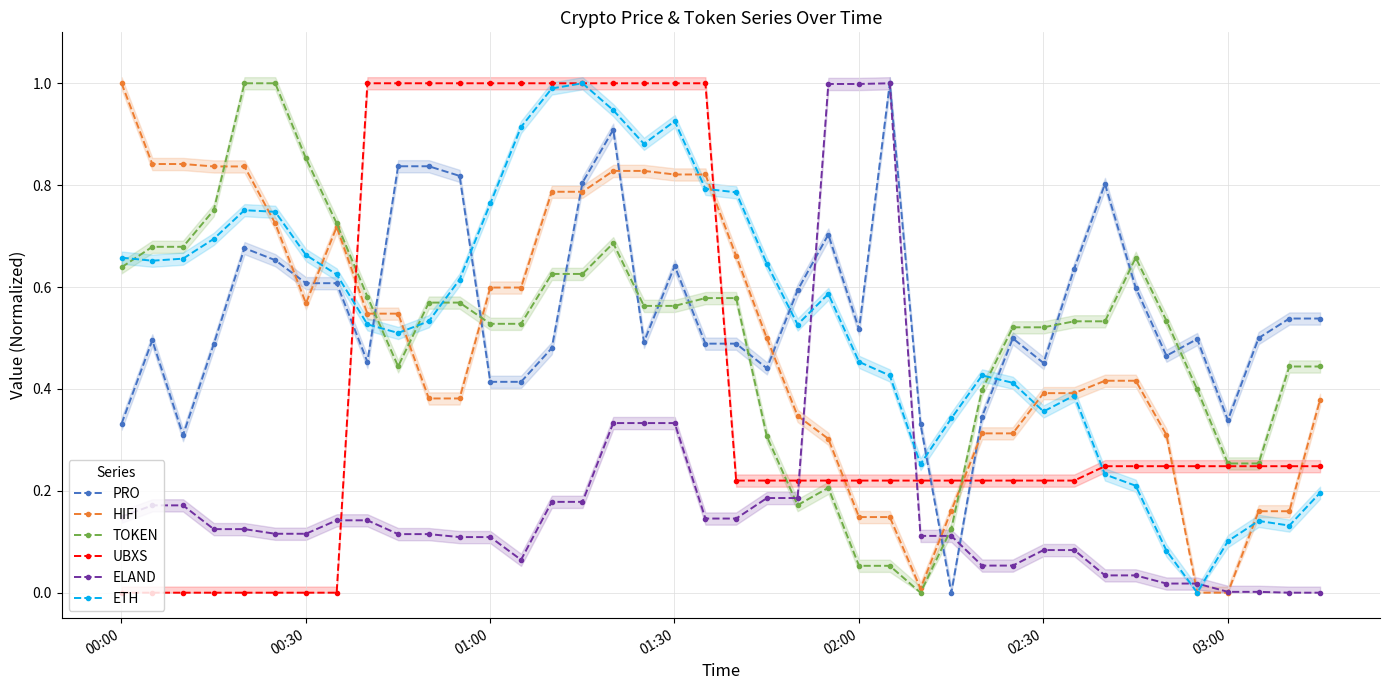

Reading left to right, list all the values displayed in this chart.

PRO: 0.3	0.5	0.3	0.5	0.7	0.7	0.6	0.6	0.5	0.8	0.8	0.8	0.4	0.4	0.5	0.8	0.9	0.5	0.6	0.5	0.5	0.4	0.6	0.7	0.5	1.0	0.3	0.0	0.3	0.5	0.5	0.6	0.8	0.6	0.5	0.5	0.3	0.5	0.5	0.5
HIFI: 1.0	0.8	0.8	0.8	0.8	0.7	0.6	0.7	0.5	0.5	0.4	0.4	0.6	0.6	0.8	0.8	0.8	0.8	0.8	0.8	0.7	0.5	0.3	0.3	0.1	0.1	0.0	0.2	0.3	0.3	0.4	0.4	0.4	0.4	0.3	0.0	0.0	0.2	0.2	0.4
TOKEN: 0.6	0.7	0.7	0.8	1.0	1.0	0.9	0.7	0.6	0.4	0.6	0.6	0.5	0.5	0.6	0.6	0.7	0.6	0.6	0.6	0.6	0.3	0.2	0.2	0.1	0.1	0.0	0.1	0.4	0.5	0.5	0.5	0.5	0.7	0.5	0.4	0.3	0.3	0.4	0.4
UBXS: 0.0	0.0	0.0	0.0	0.0	0.0	0.0	0.0	1.0	1.0	1.0	1.0	1.0	1.0	1.0	1.0	1.0	1.0	1.0	1.0	0.2	0.2	0.2	0.2	0.2	0.2	0.2	0.2	0.2	0.2	0.2	0.2	0.2	0.2	0.2	0.2	0.2	0.2	0.2	0.2
ELAND: 0.1	0.2	0.2	0.1	0.1	0.1	0.1	0.1	0.1	0.1	0.1	0.1	0.1	0.1	0.2	0.2	0.3	0.3	0.3	0.1	0.1	0.2	0.2	1.0	1.0	1.0	0.1	0.1	0.1	0.1	0.1	0.1	0.0	0.0	0.0	0.0	0.0	0.0	0.0	0.0
ETH: 0.7	0.7	0.7	0.7	0.8	0.7	0.7	0.6	0.5	0.5	0.5	0.6	0.8	0.9	1.0	1.0	0.9	0.9	0.9	0.8	0.8	0.6	0.5	0.6	0.5	0.4	0.3	0.3	0.4	0.4	0.4	0.4	0.2	0.2	0.1	0.0	0.1	0.1	0.1	0.2